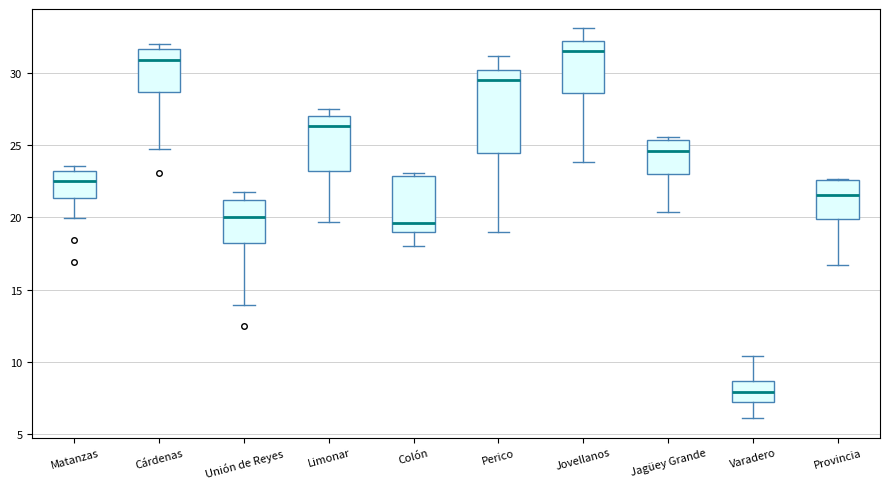

Reading left to right, read every box against the y-axis: the position of its median line, the range the box covers, and the ends of its whiskers. The values are not printed on the chart, so give them approximately, as read against the axis.

Matanzas: median 22.5, box 21.5 to 23.0, whiskers 20.0 to 23.5
Cárdenas: median 31.0, box 28.5 to 31.5, whiskers 24.5 to 32.0
Unión de Reyes: median 20.0, box 18.0 to 21.0, whiskers 14.0 to 21.5
Limonar: median 26.5, box 23.0 to 27.0, whiskers 19.5 to 27.5
Colón: median 19.5, box 19.0 to 23.0, whiskers 18.0 to 23.0 (just above the box's upper edge)
Perico: median 29.5, box 24.5 to 30.0, whiskers 19.0 to 31.0
Jovellanos: median 31.5, box 28.5 to 32.0, whiskers 24.0 to 33.0
Jagüey Grande: median 24.5, box 23.0 to 25.5, whiskers 20.5 to 25.5 (just above the box's upper edge)
Varadero: median 8.0, box 7.0 to 8.5, whiskers 6.0 to 10.5
Provincia: median 21.5, box 20.0 to 22.5, whiskers 16.5 to 22.5